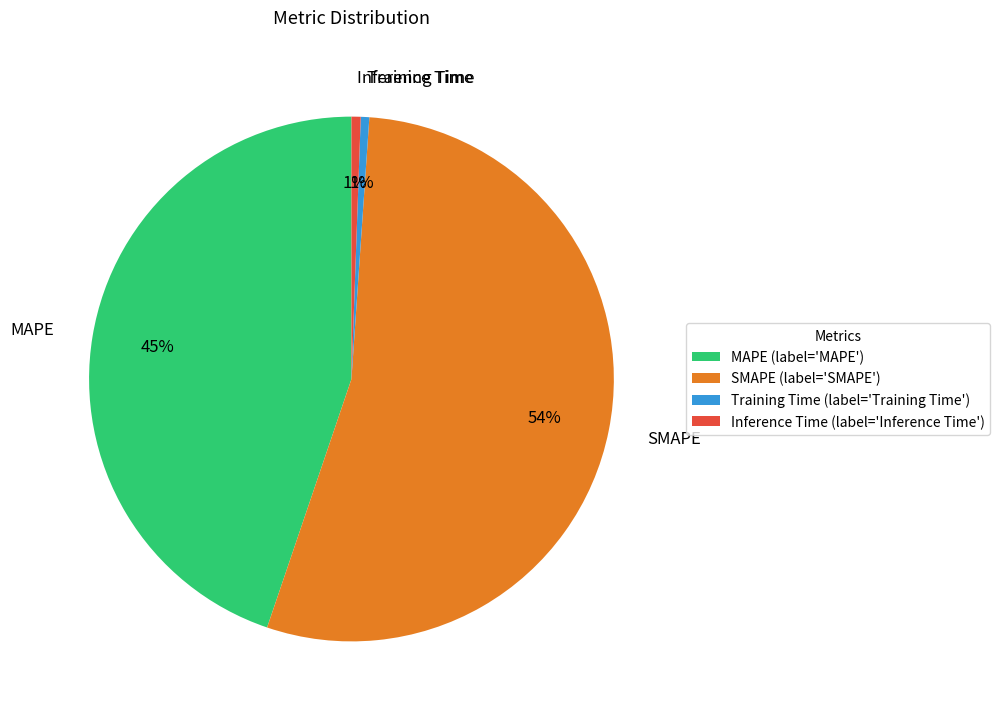

To the nearest percent, what is the average slice percentage?

25%